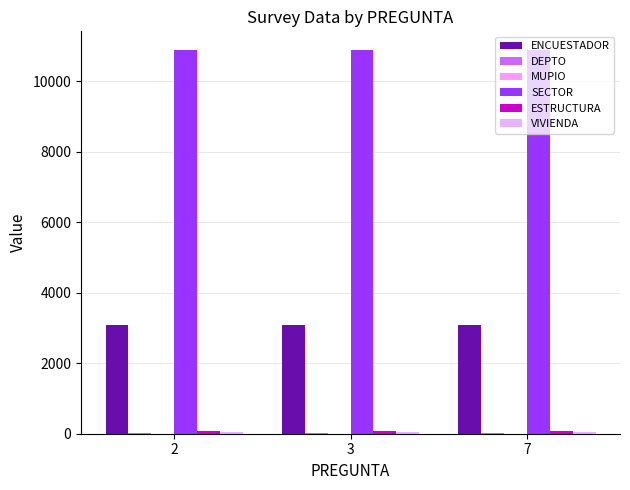

How many distinct data groups are displayed?

6